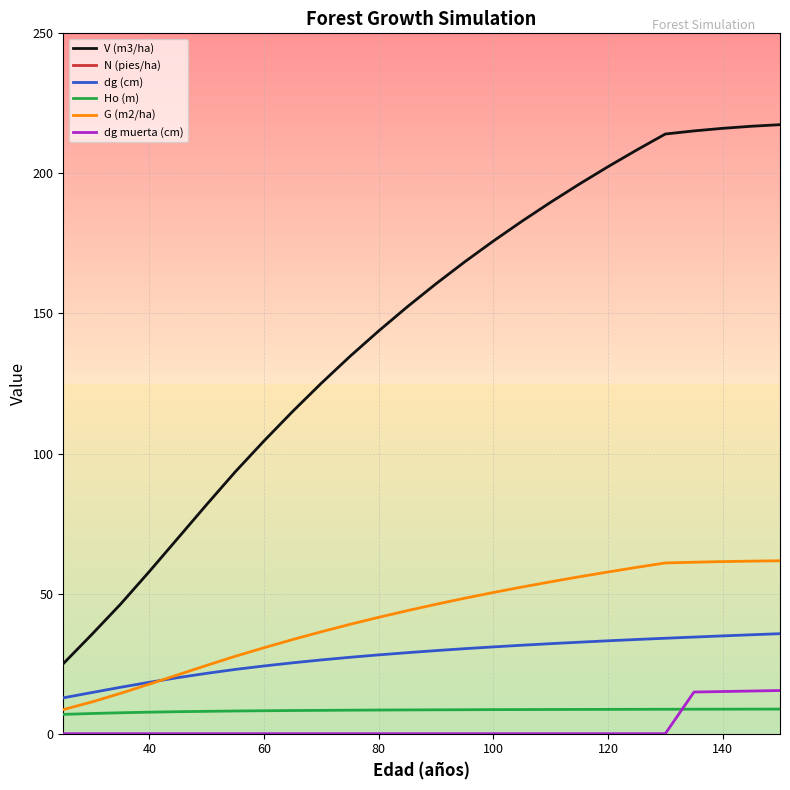

True or false: G (m2/ha) and dg muerta (cm) cross at least once.

False